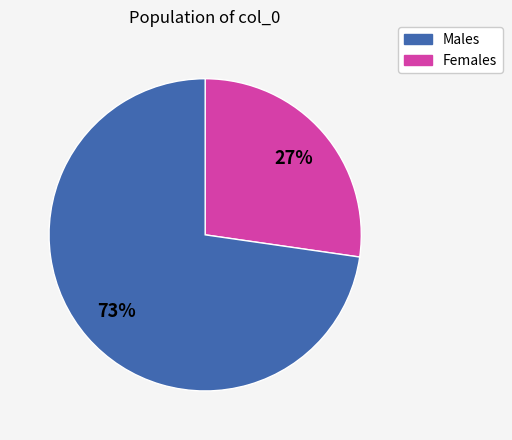

Is there any slice that represents more than half of the pie?

Yes